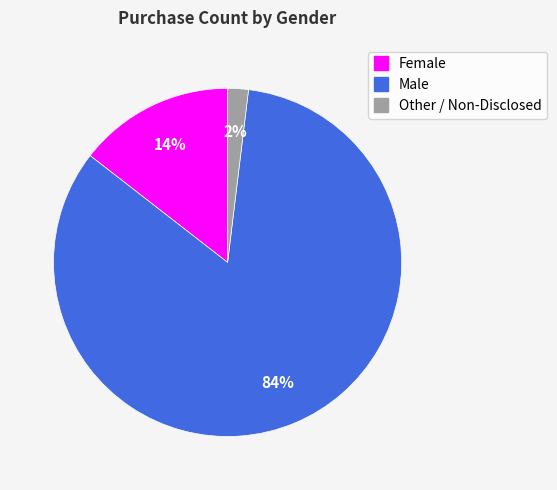

Combined, do Other / Non-Disclosed and Male account for over 50%?

Yes